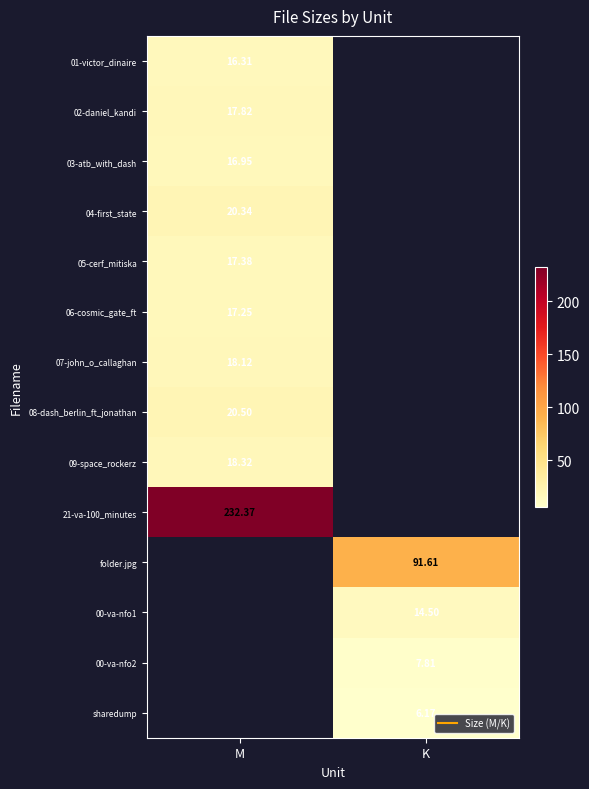

What is the smallest value displayed?

6.2